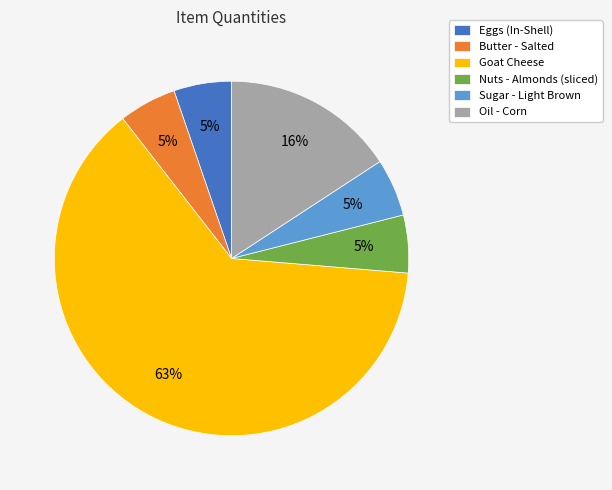

Is there a majority slice in this chart?

Yes